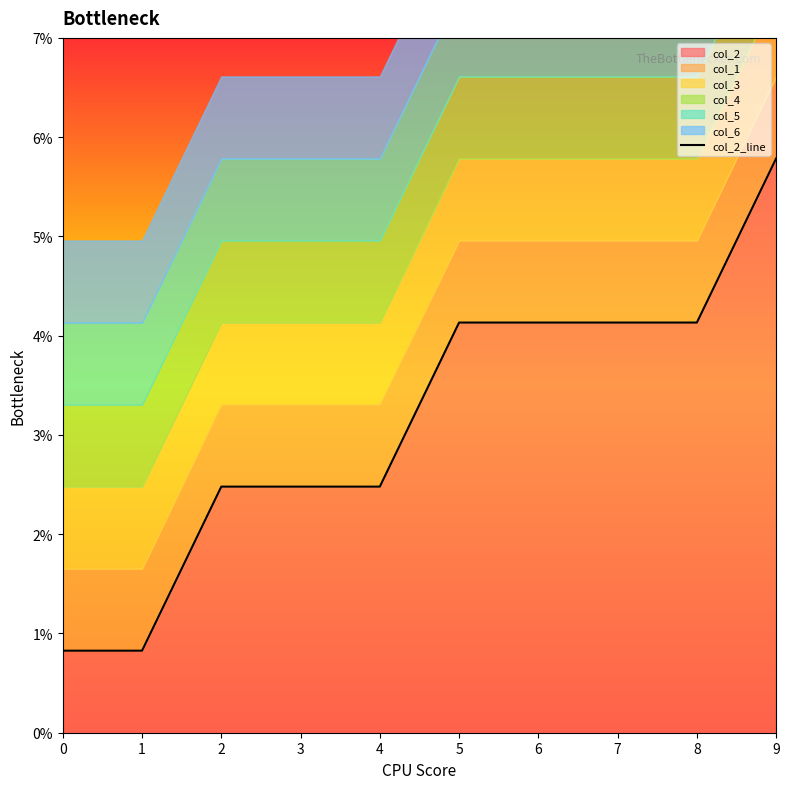

Rank the categories by value from lowest to highest.

0, 1, 2, 3, 4, 5, 6, 7, 8, 9